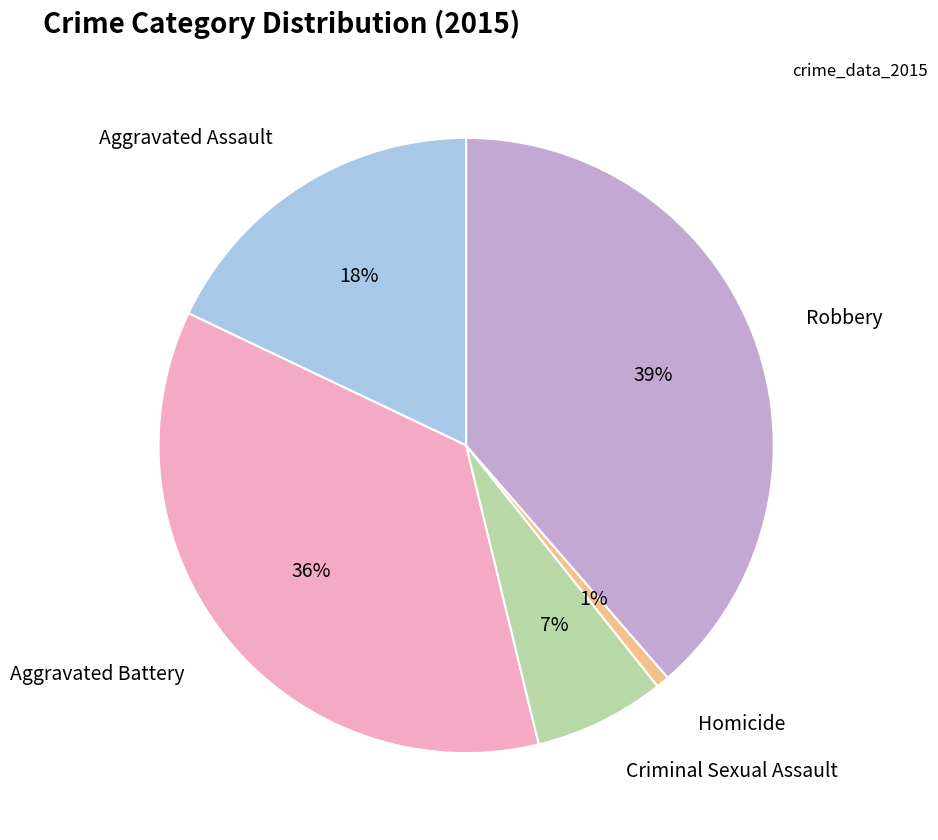

Does any single category account for the majority?

No